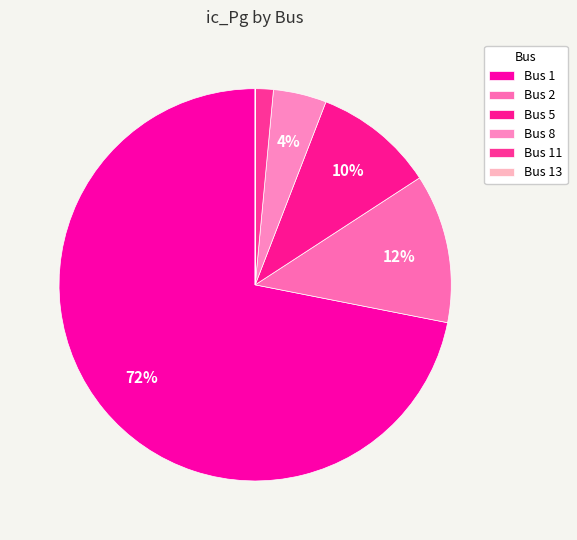

To the nearest percent, what is the difference between the largest and smallest slice percentages?

72%